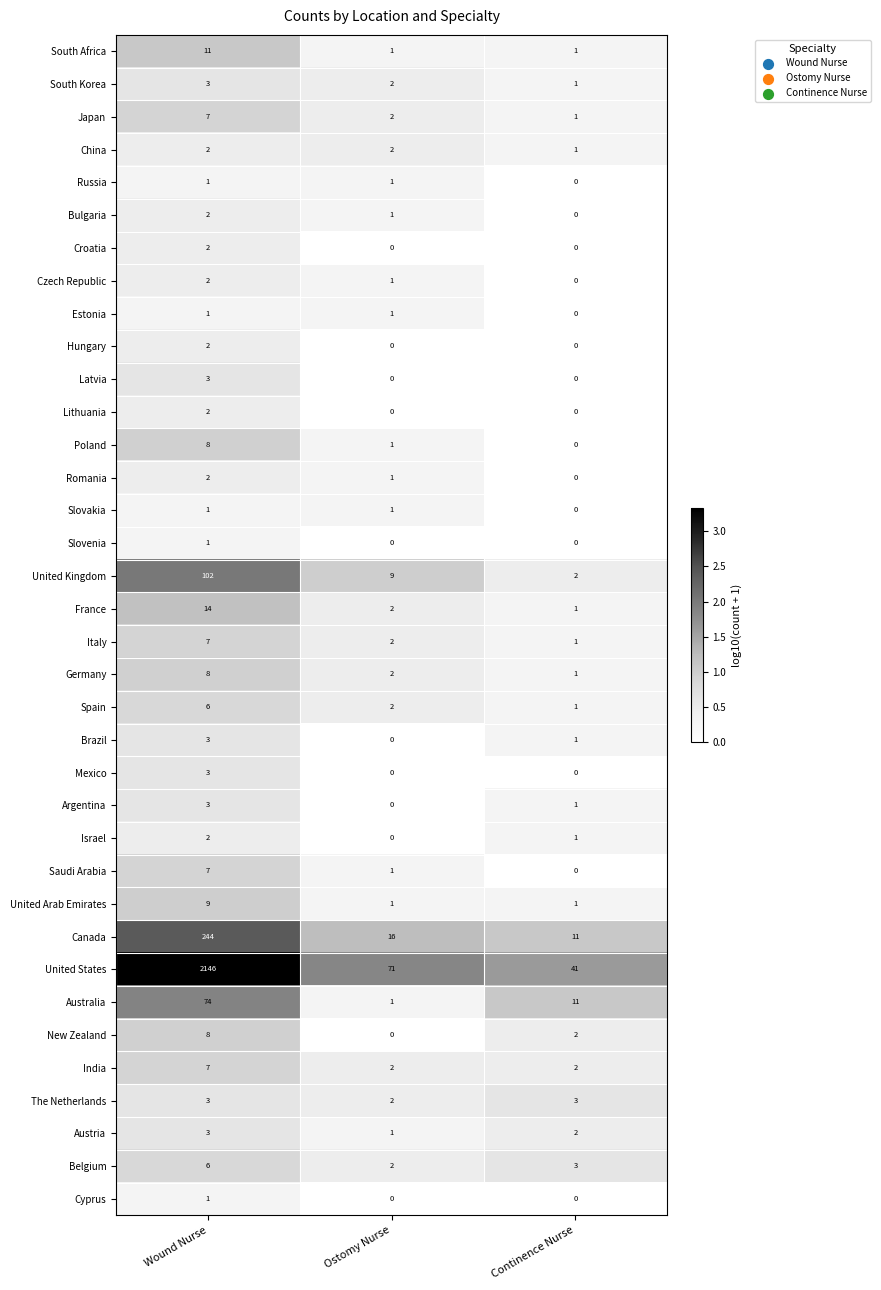

Which series has the largest total across all categories?

United States